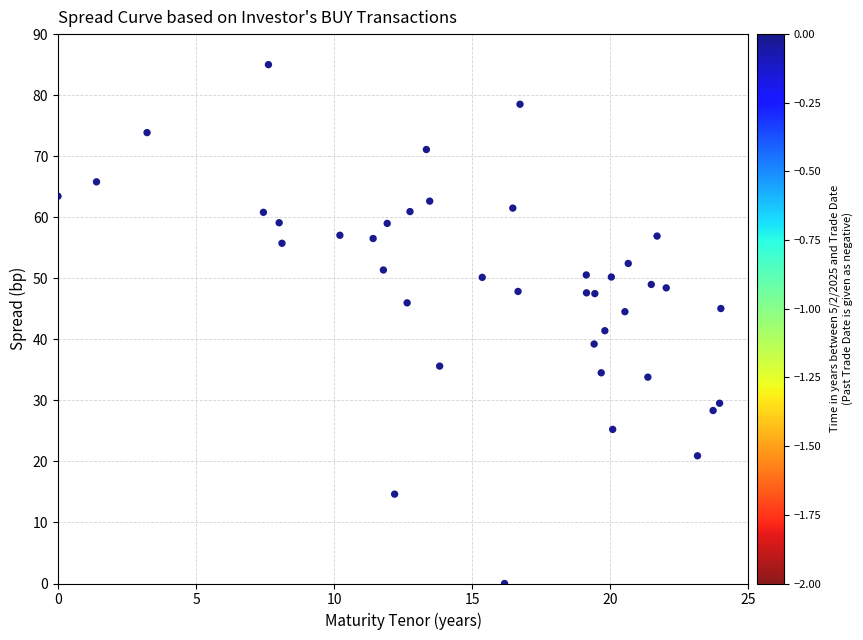

What is the range of Y values (max minus min)?

85.0